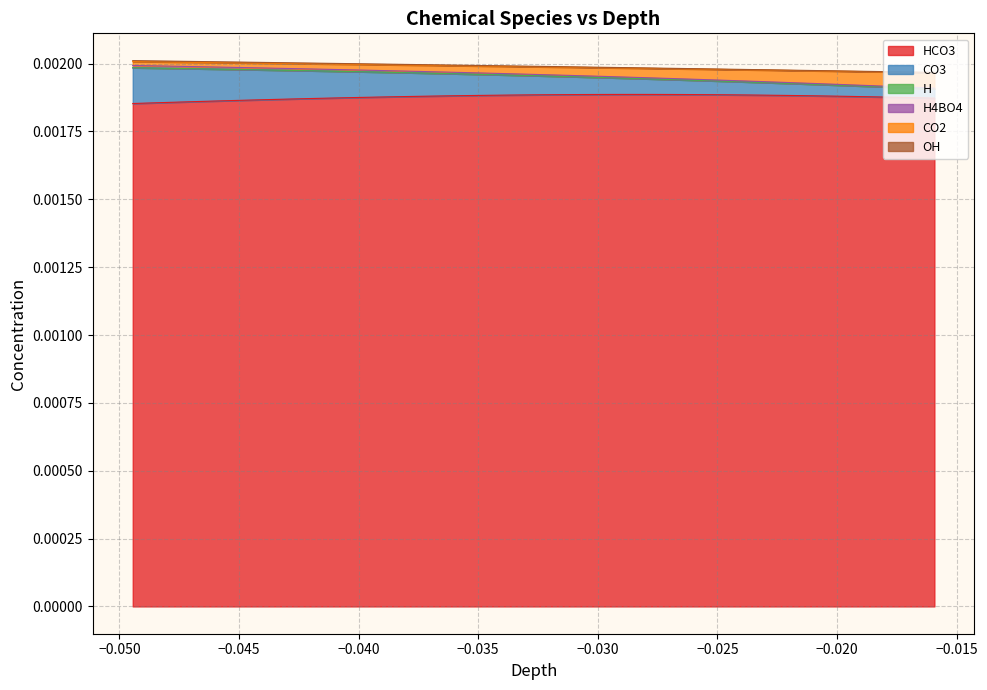

At how many categories does at least one series exceed 0?

40